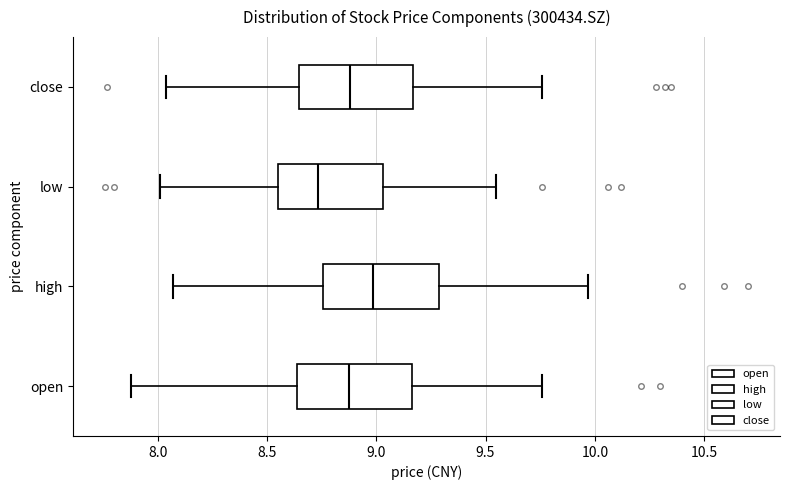

Which box has the furthest to the left median line?

low